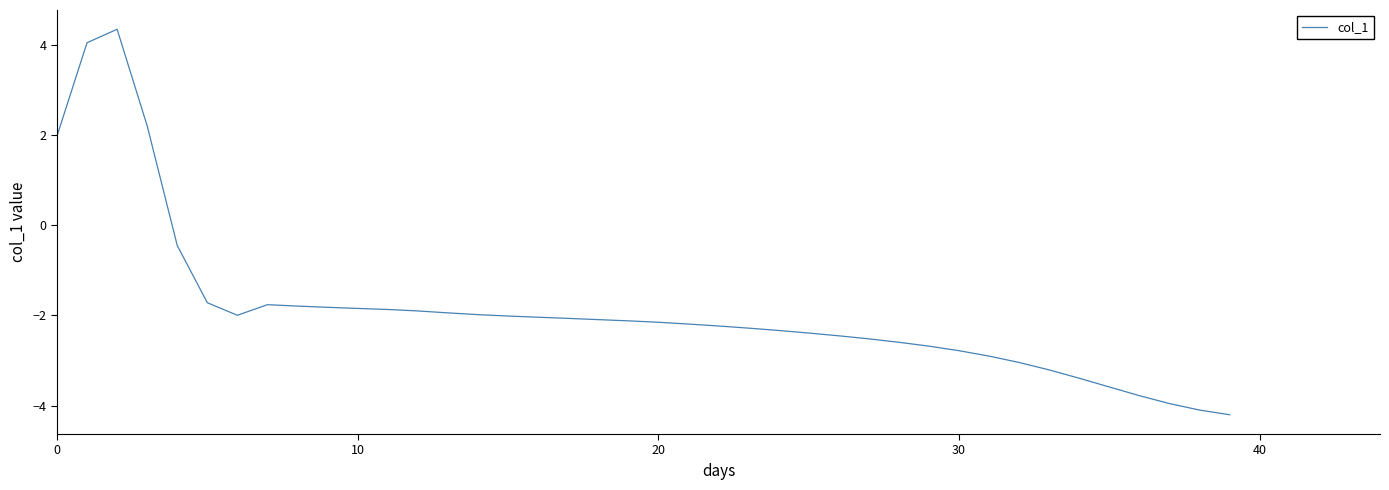

What is the minimum value shown in the chart?

-4.2